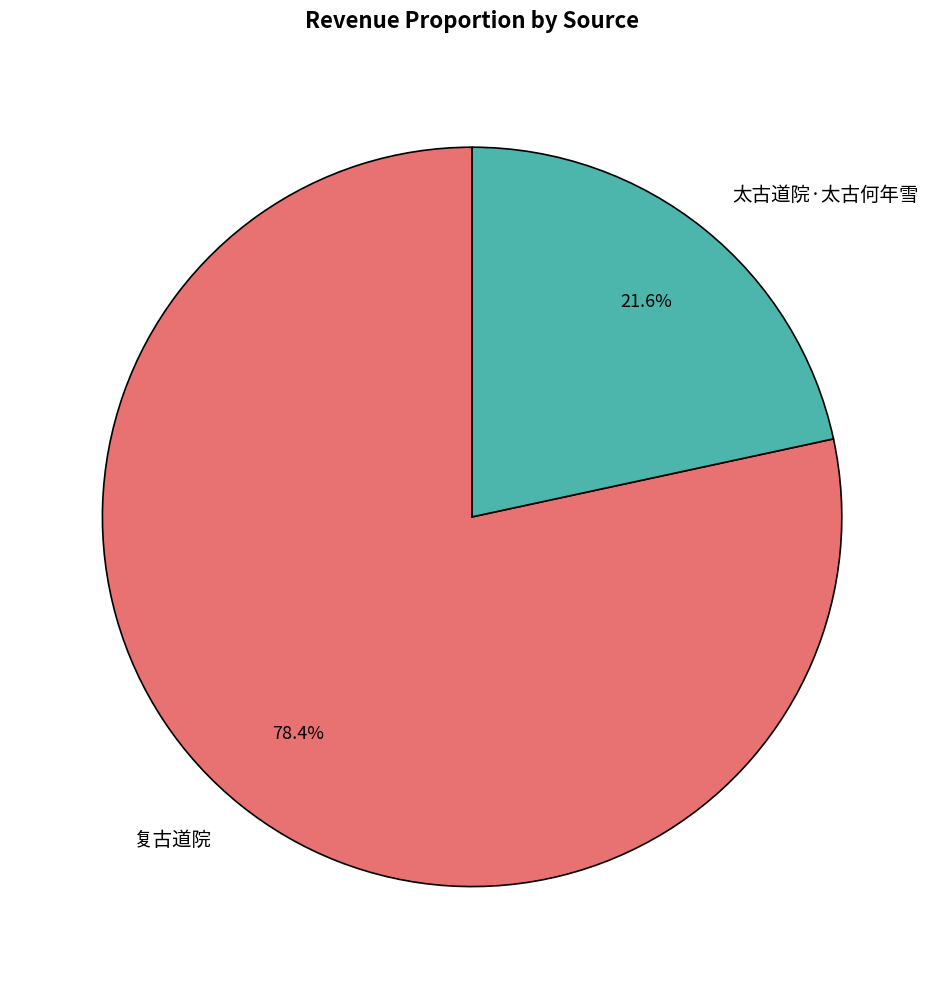

Approximately how many times larger is the value at 太古道院·太古何年雪 compared to 复古道院?

0.3